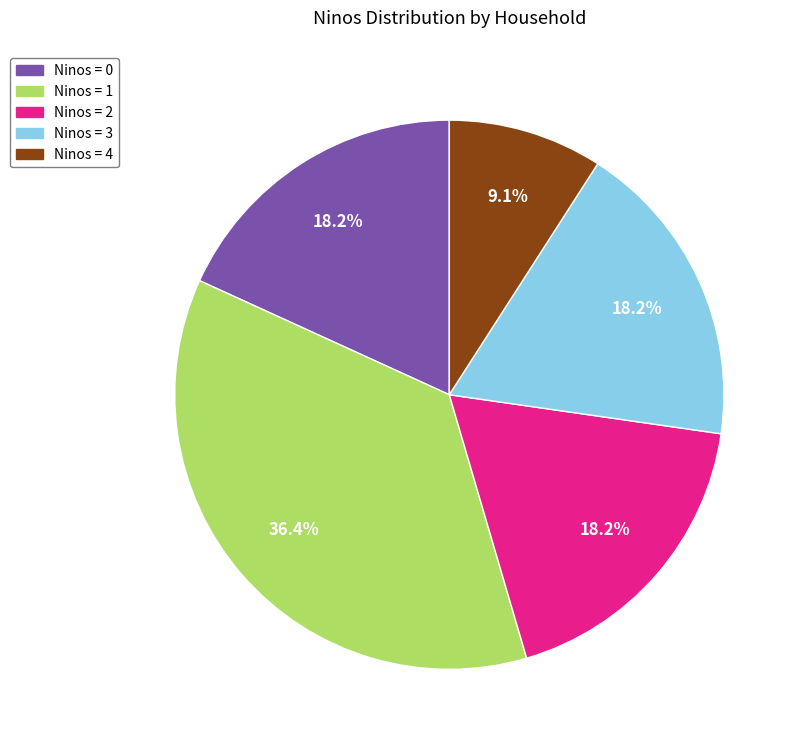

Is there a majority slice in this chart?

No